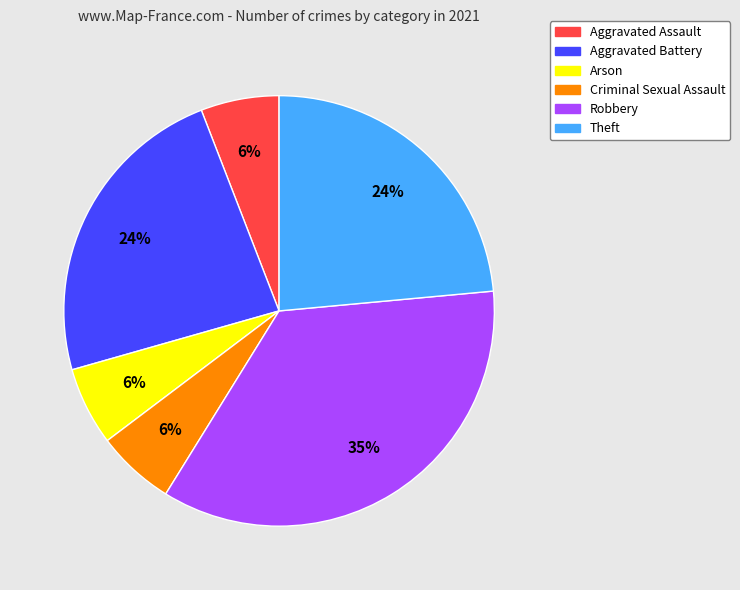

Which has a higher value, Robbery or Theft?

Robbery